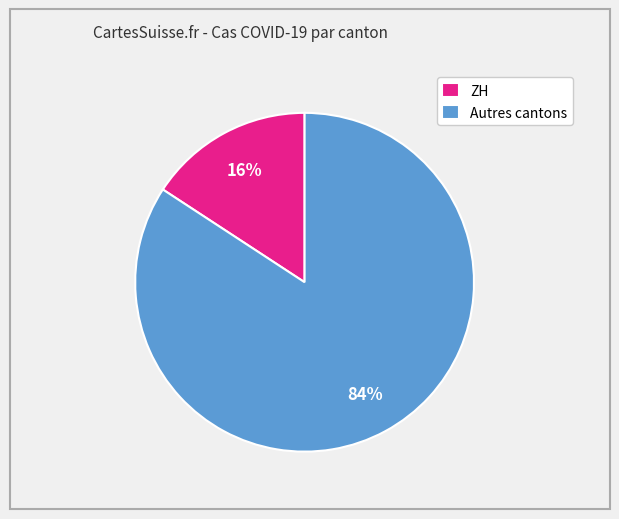

What percentage is the ZH slice, to the nearest percent?

16%